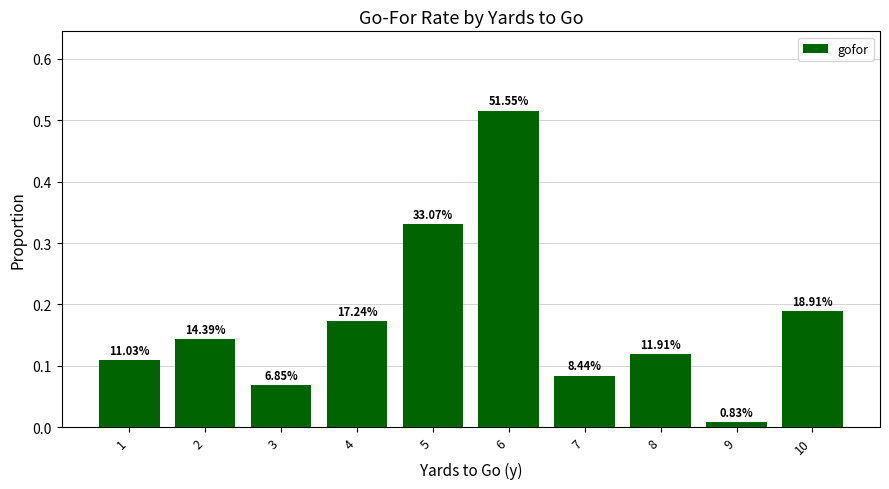

Does the chart contain any negative values?

No